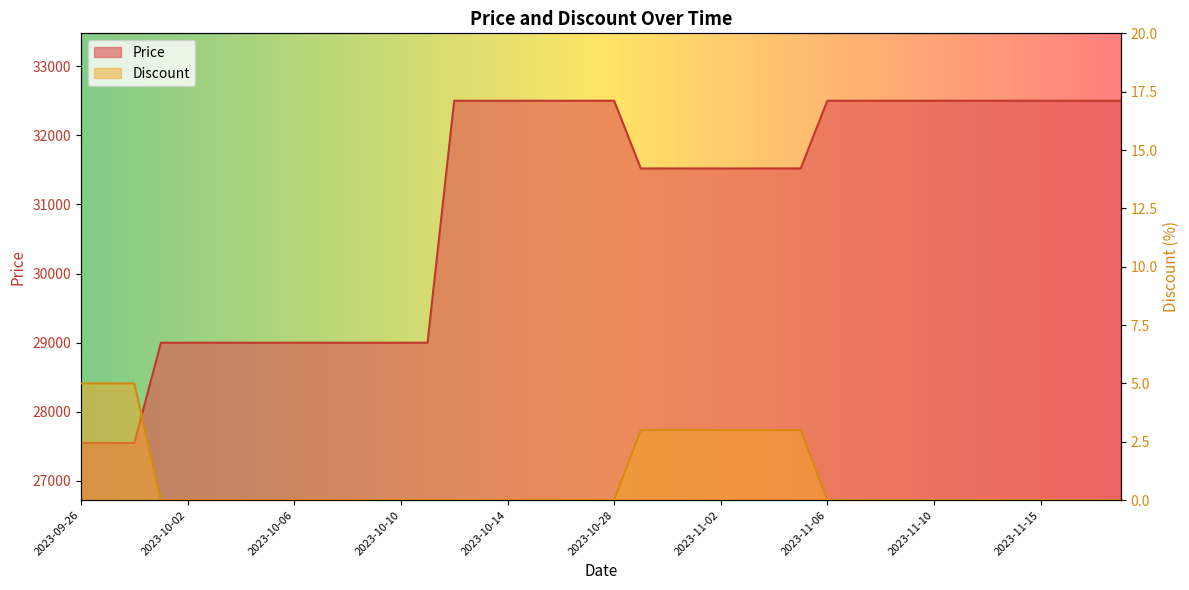

Reading right to left, what are all the values shown in this chart?

Price: 32500	32500	32500	32500	32500	32500	32500	32500	32500	32500	32500	32500	31520	31520	31520	31520	31520	31520	31520	32500	32500	32500	32500	32500	32500	32500	29000	29000	29000	29000	29000	29000	29000	29000	29000	29000	29000	27550	27550	27550
Discount: 0	0	0	0	0	0	0	0	0	0	0	0	3	3	3	3	3	3	3	0	0	0	0	0	0	0	0	0	0	0	0	0	0	0	0	0	0	5	5	5